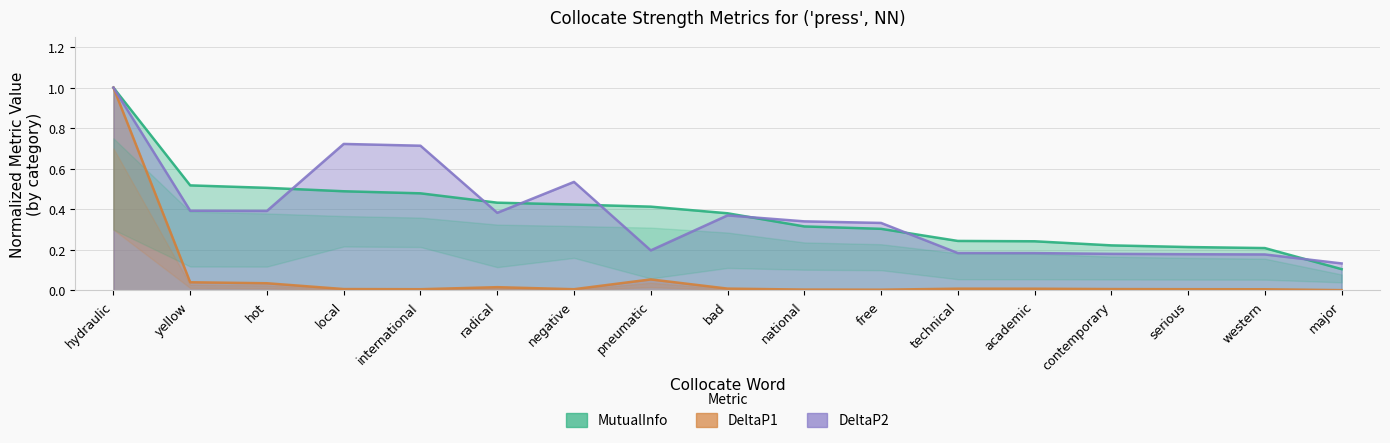

What is the difference between the highest and lowest values at technical?

0.2